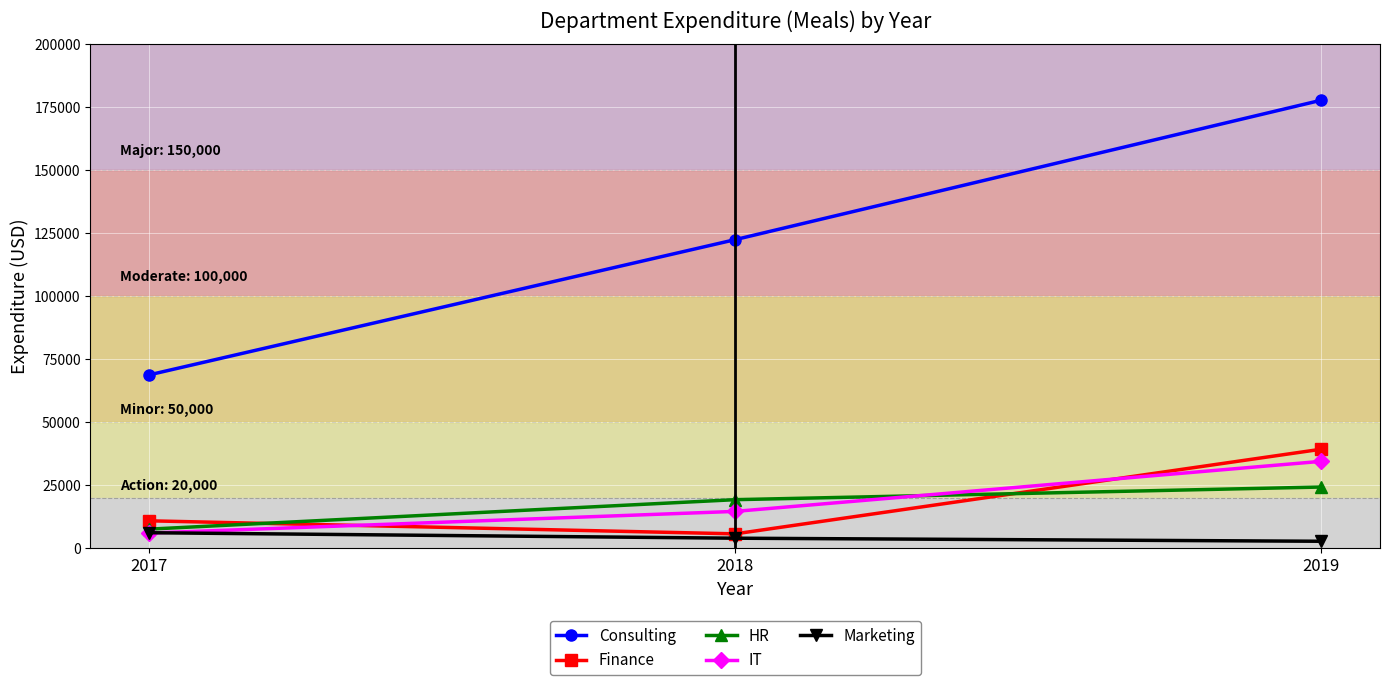

What is the difference between the maximum and minimum values in the Marketing series?

3388.8